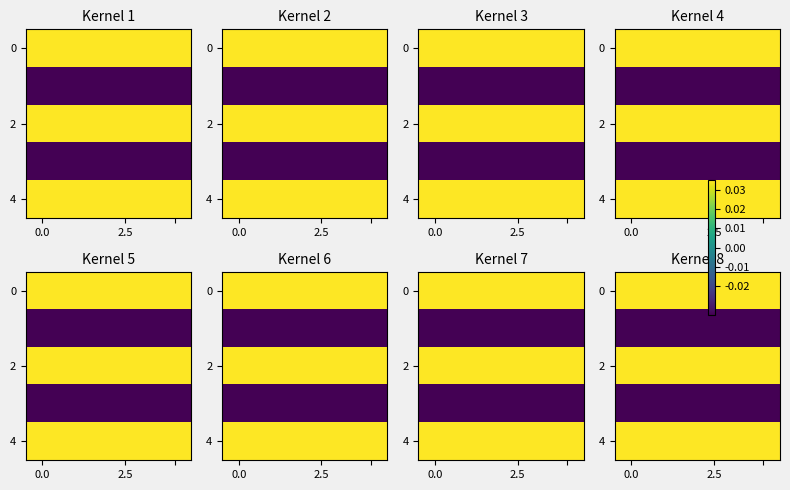

Which series has the largest total across all categories?

row_0